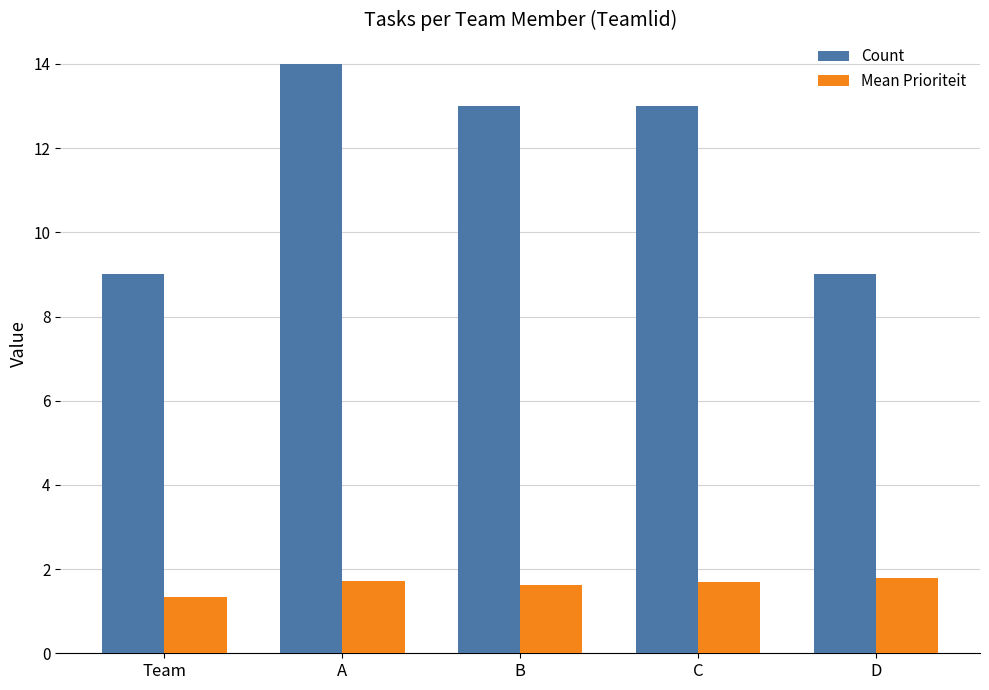

Is it true that Mean Prioriteit equals 0.5 at D?

False